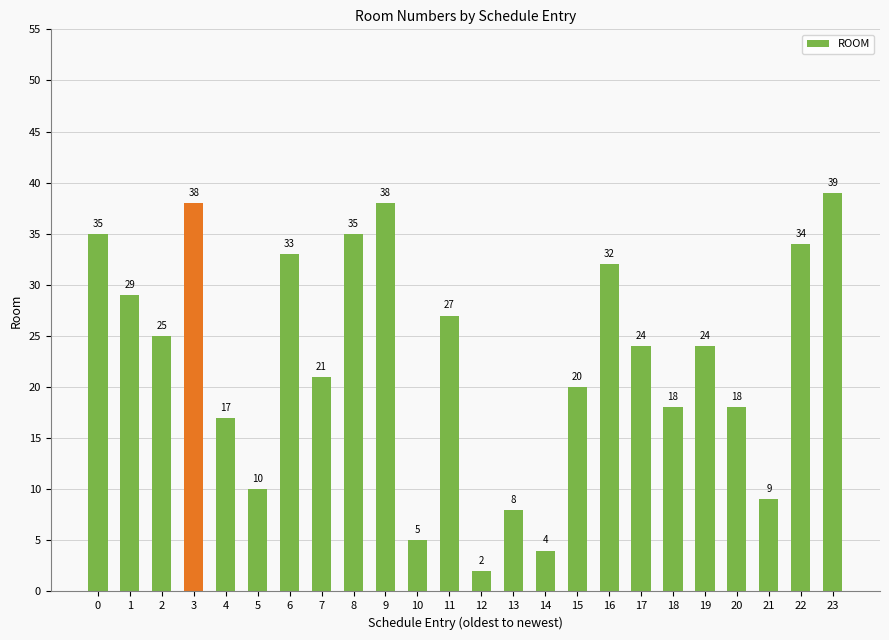

Read the value at 23, to the nearest 10.

40